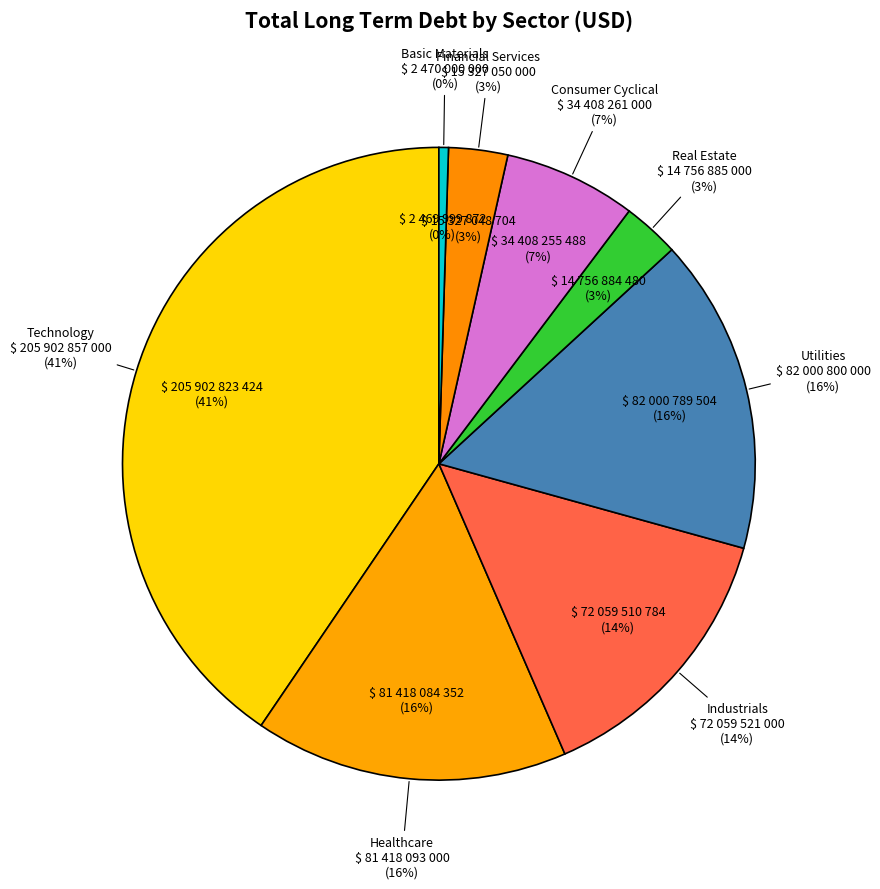

Does Consumer Cyclical account for over 50% of the chart?

No